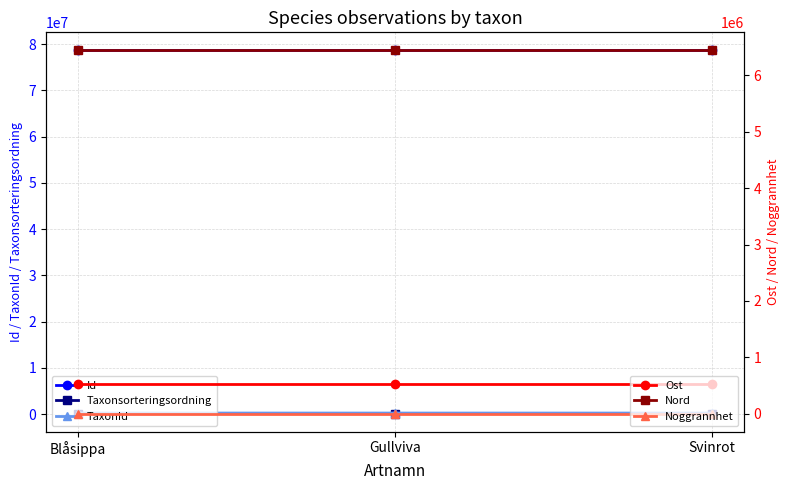

What is the value of the Noggrannhet point at the 2nd from the left?

10.0